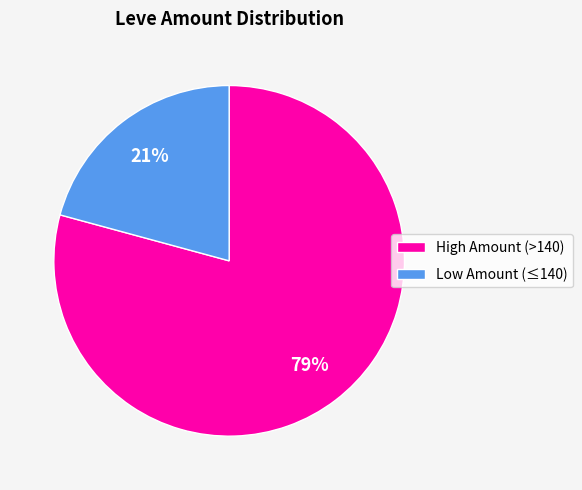

To the nearest percent, what is the average slice percentage?

50%